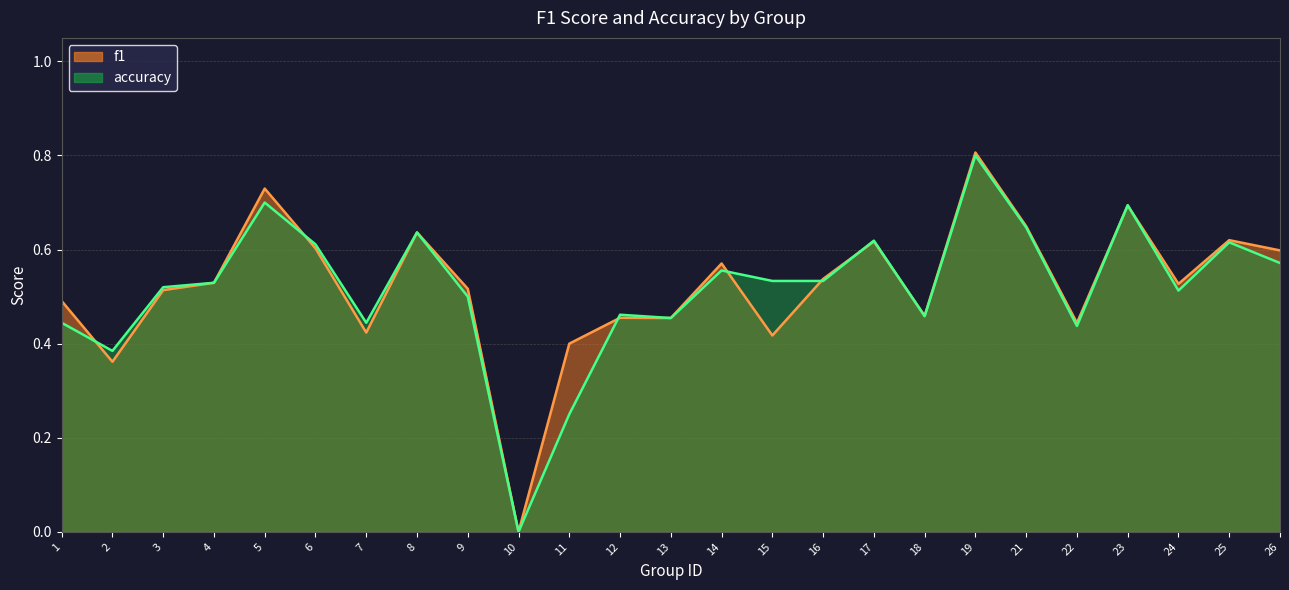

True or false: accuracy and f1 intersect in this chart.

True